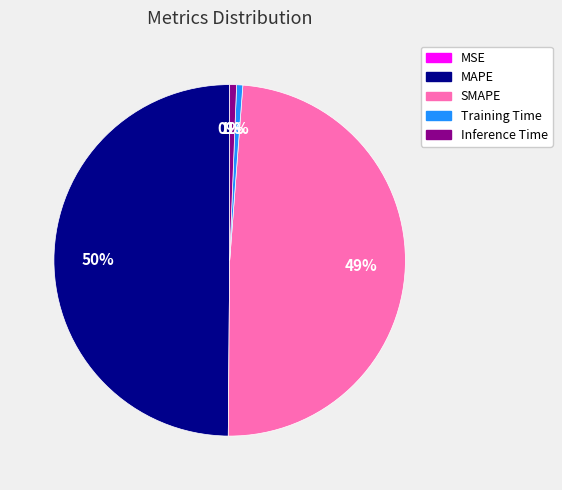

Approximately how many times larger is the value at MAPE compared to SMAPE?

1.0